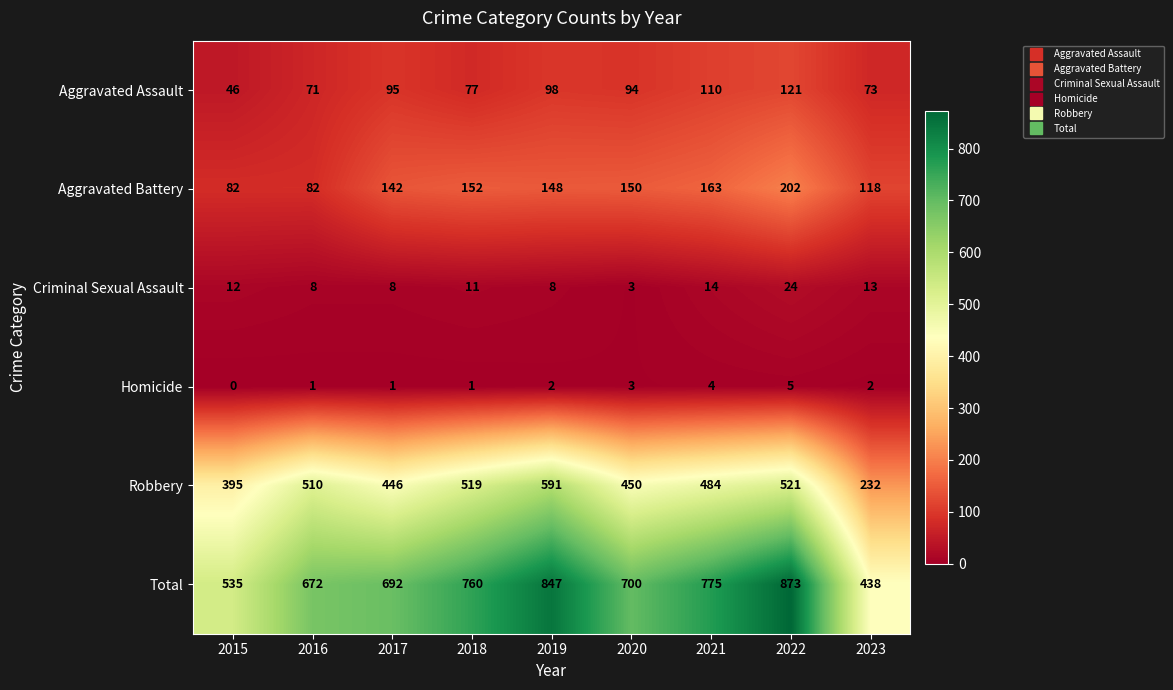

What is the lowest value of the Criminal Sexual Assault series?

3